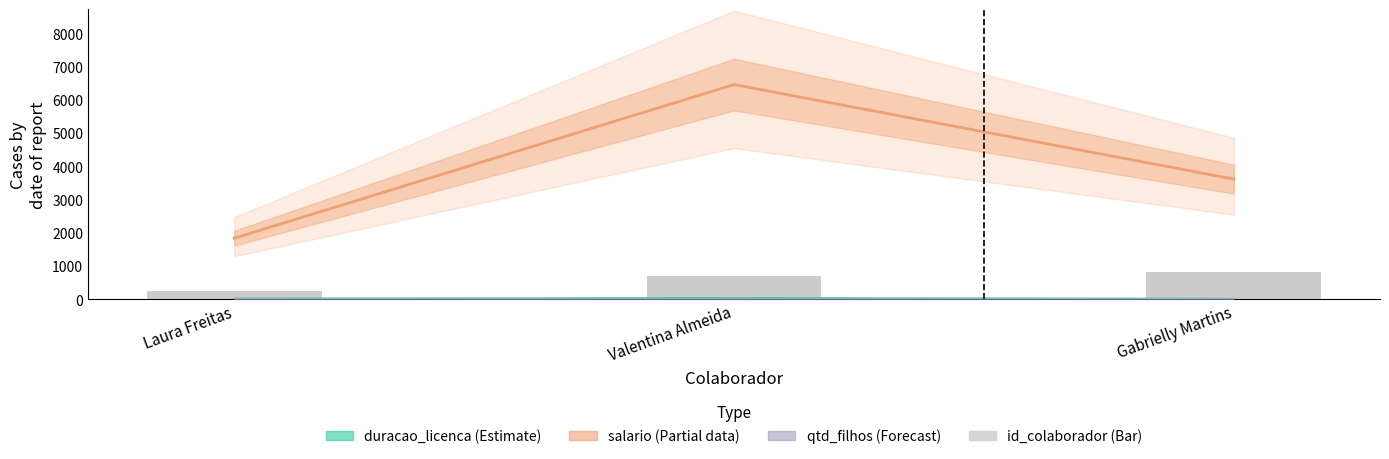

Is it true that salario equals 3617.8 at Gabrielly Martins?

True